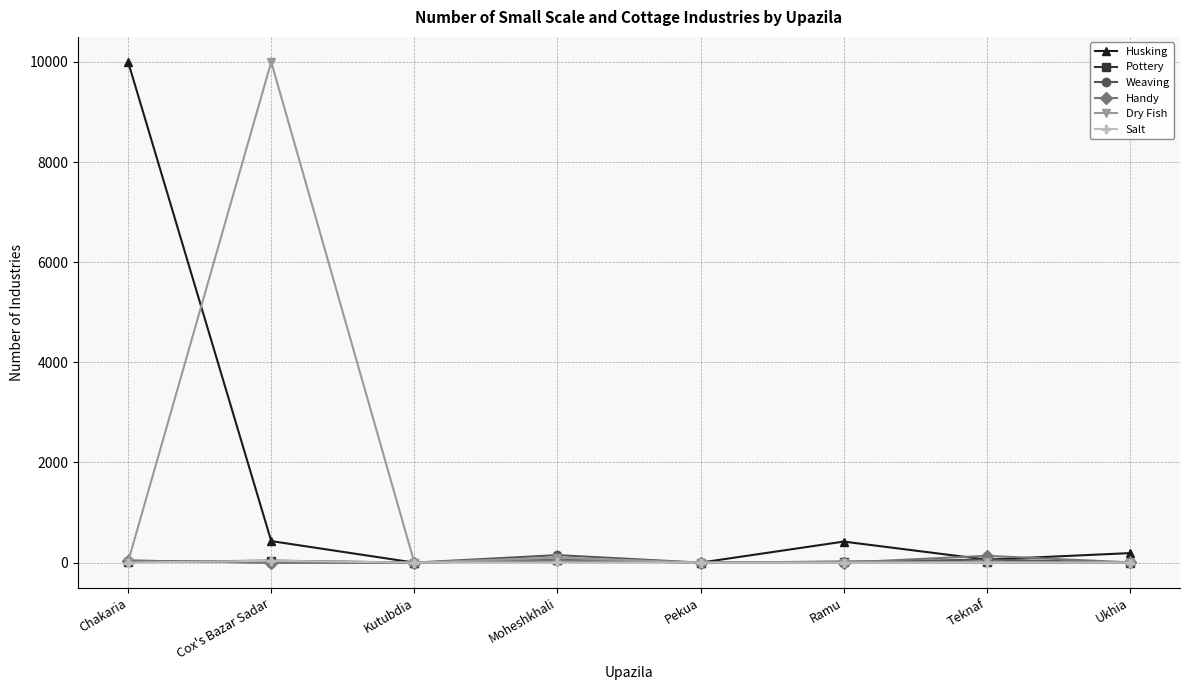

At which label does Husking reach its peak?

Chakaria